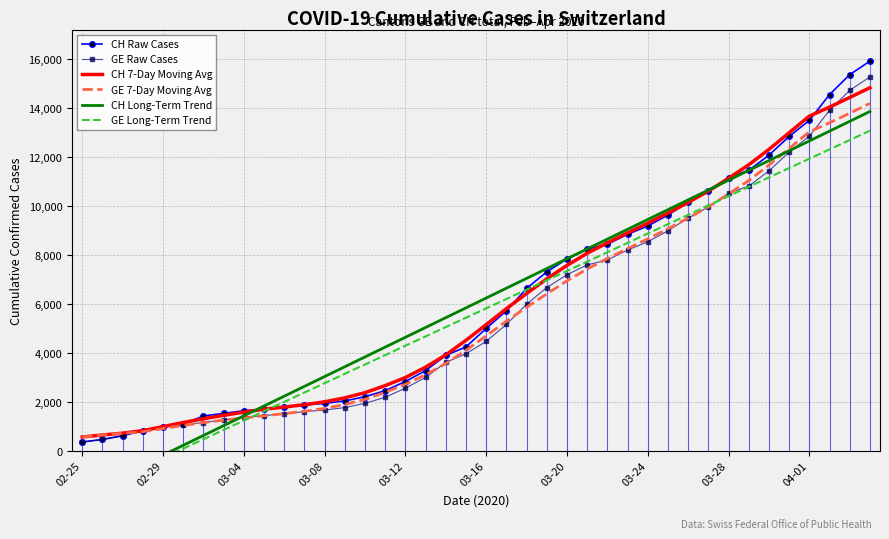

Which series ends up on top after the final intersection of GE Long-Term Trend and CH Raw Cases?

CH Raw Cases